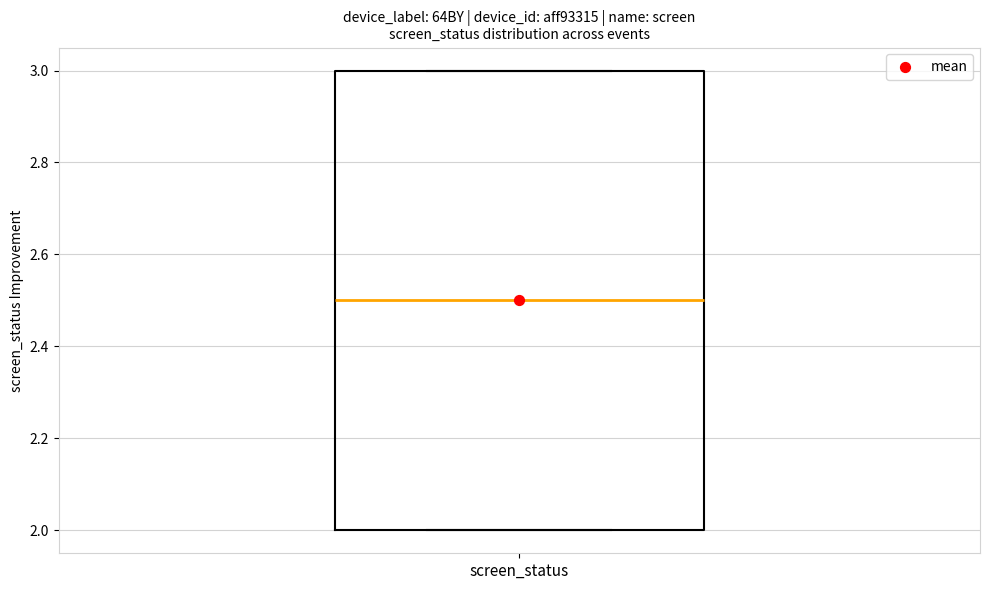

Read this box plot against the y-axis: the position of the median line, the range covered by the box, and the ends of both whiskers. The values are not printed on the chart, so give them approximately, as read against the axis.

median 2.5, box 2.0 to 3.0, whiskers 2.0 to 3.0